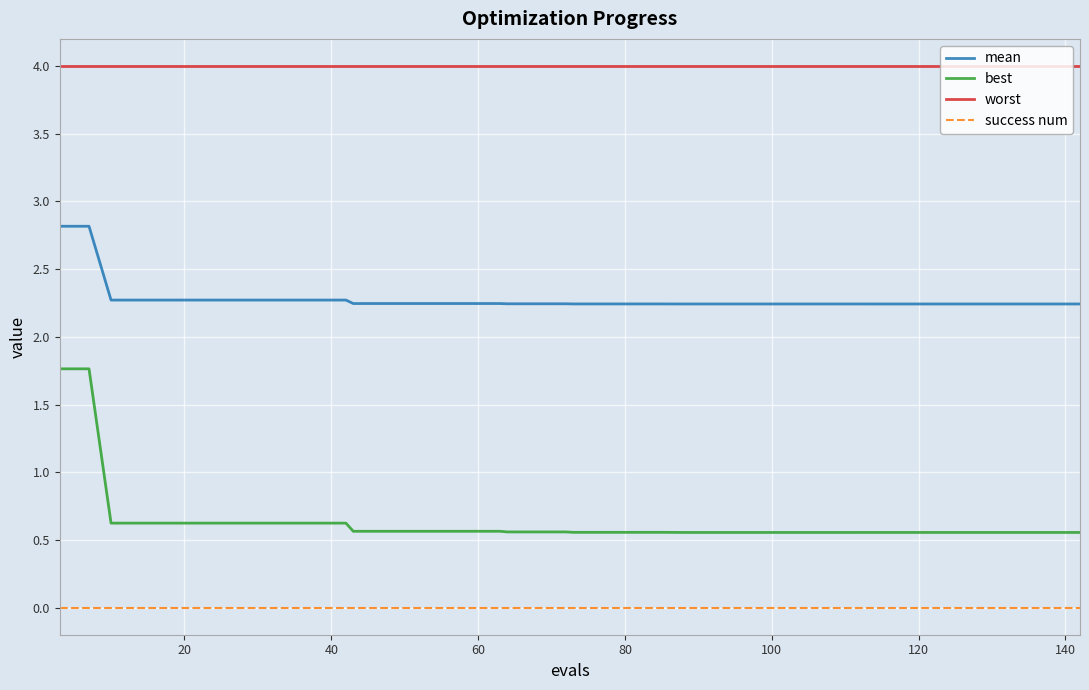

Is this an area chart (filled region under the line)?

No